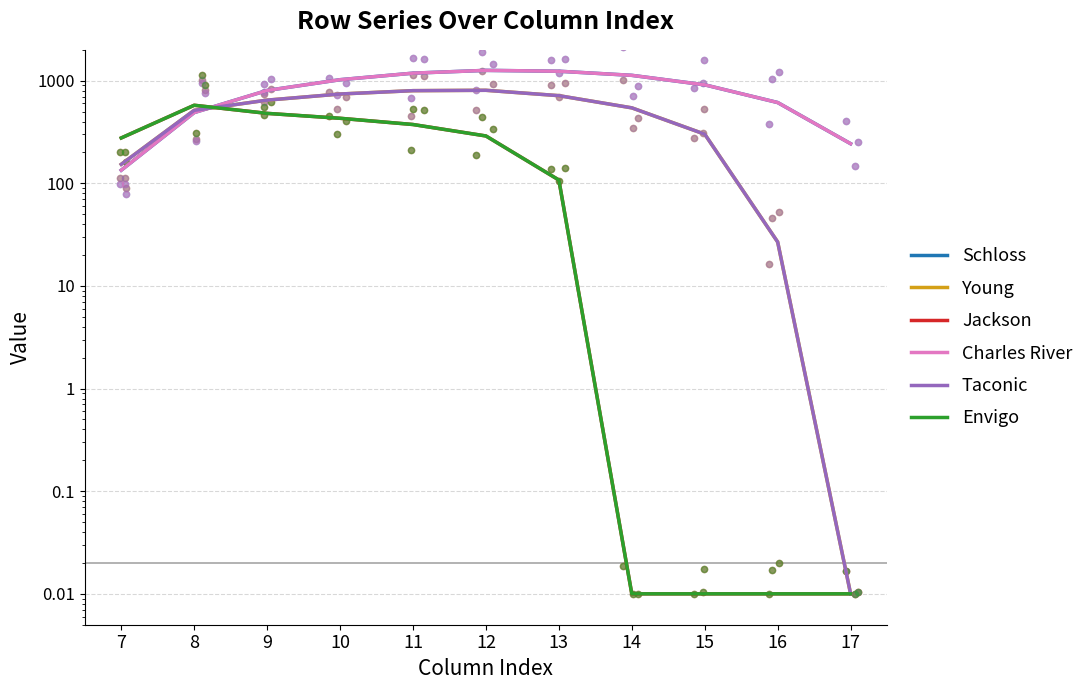

Which series reaches the maximum Y coordinate?

Schloss